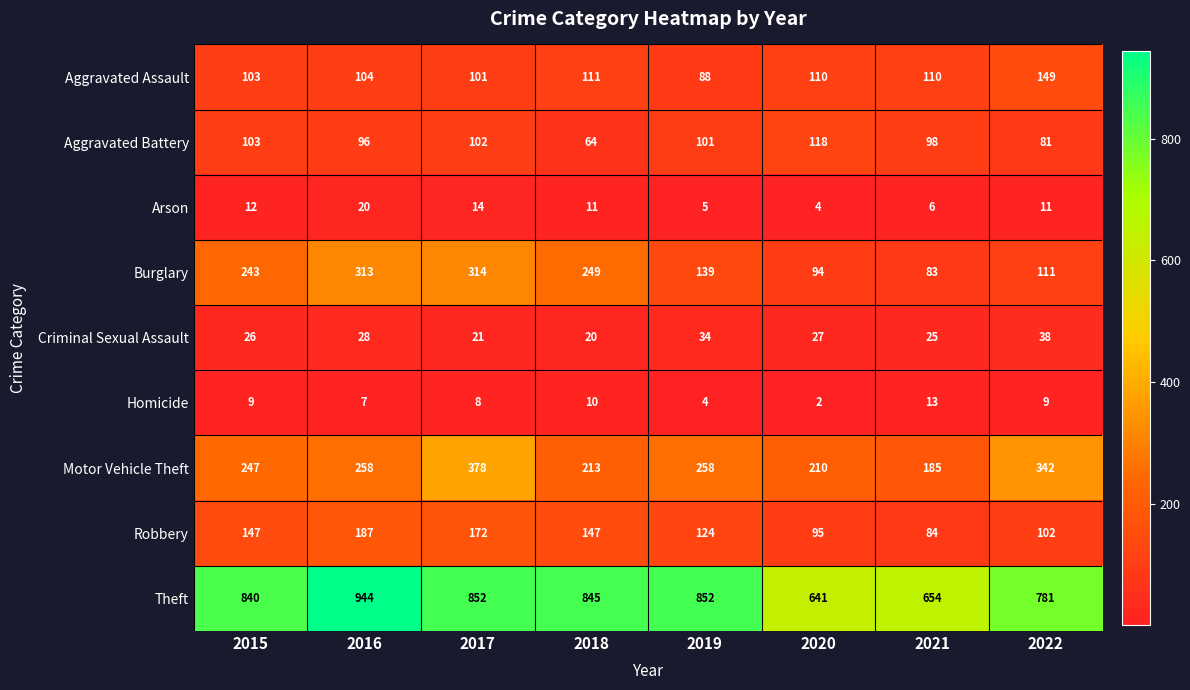

Where does the Aggravated Battery series first go above 101?

2015